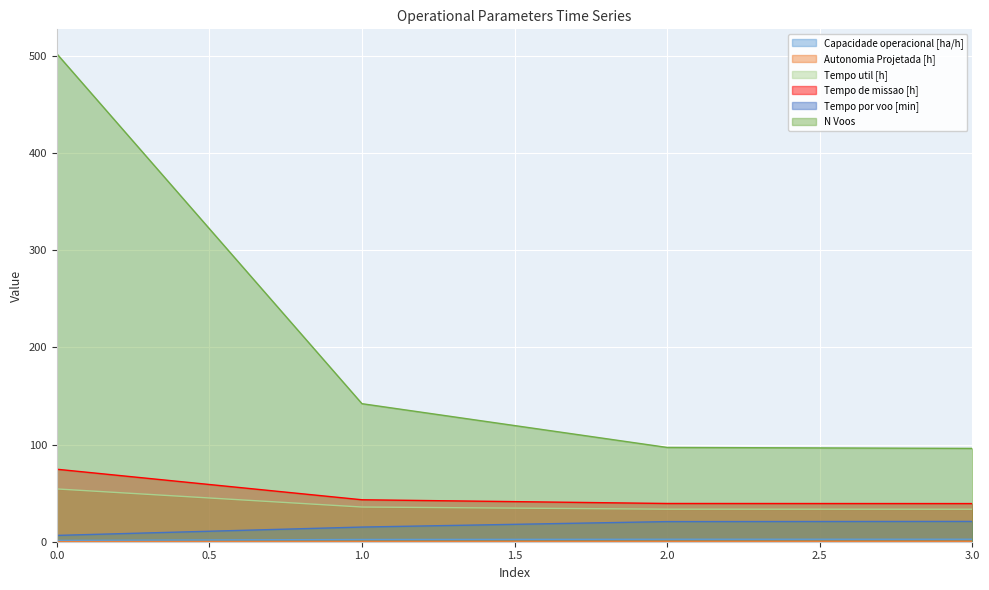

How many categories are shown in the chart?

4